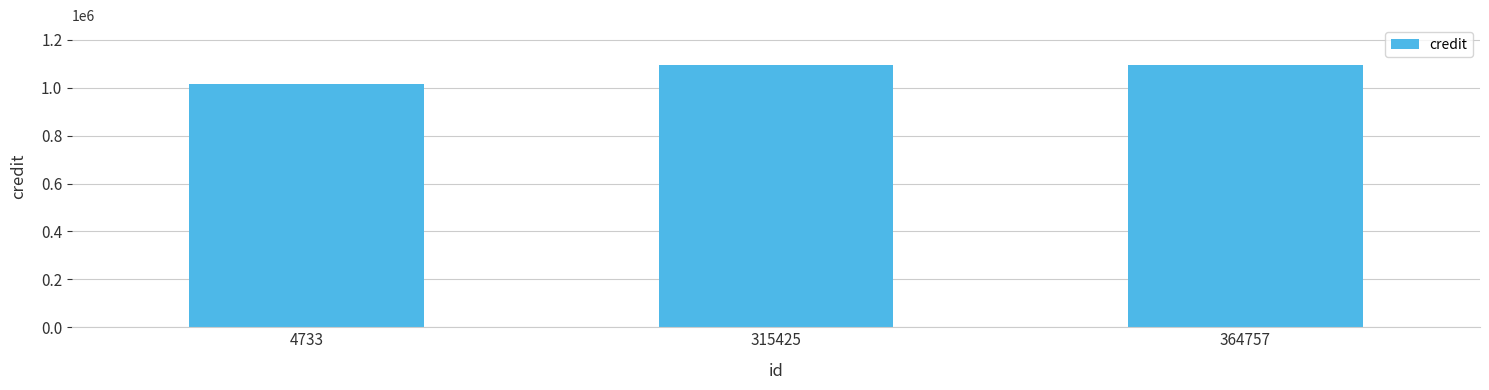

Count the values in the range 1016633 to 1096670.

3